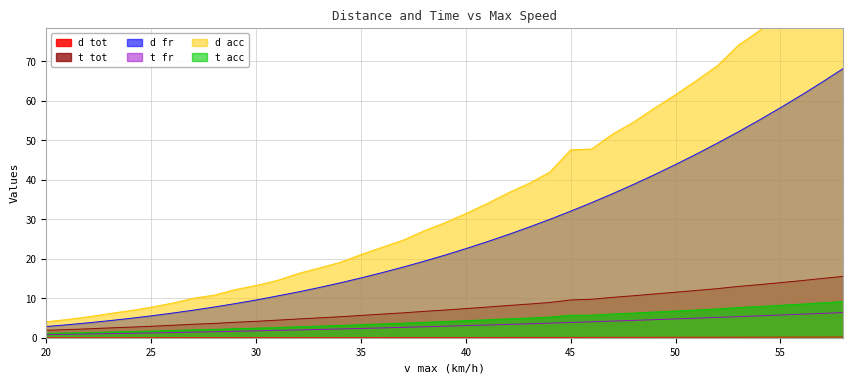

List the series in order of their peak value, highest first.

d acc, d fr, t tot, t acc, t fr, d tot